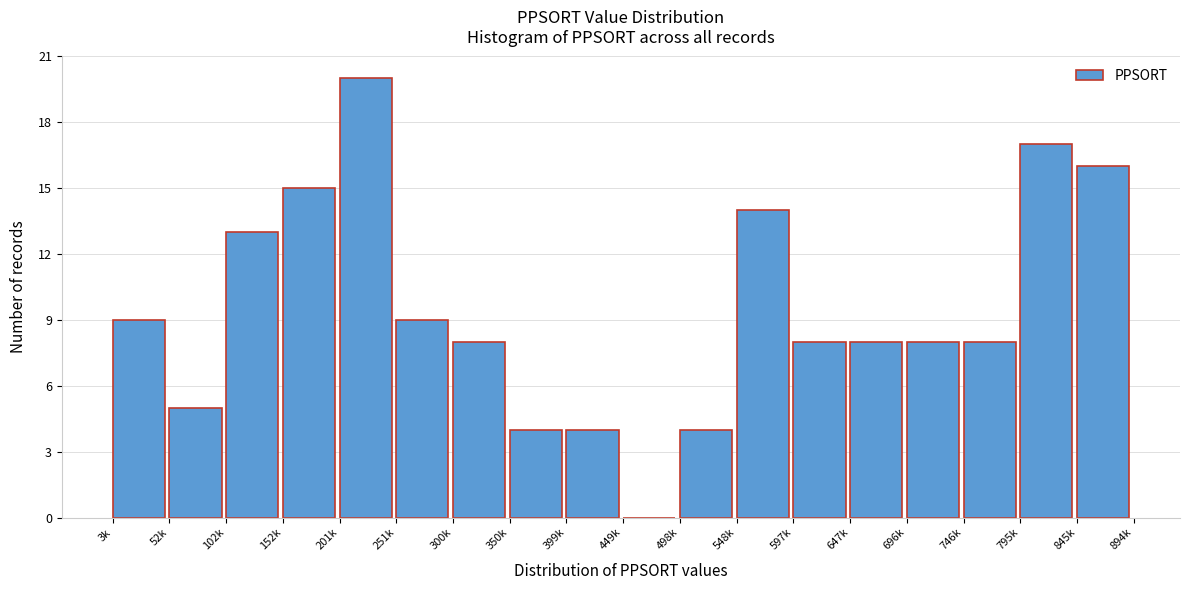

Reading right to left, what are all the values shown in this chart?

845k=16	795k=17	746k=8	696k=8	647k=8	597k=8	548k=14	498k=4	449k=0	399k=4	350k=4	300k=8	251k=9	201k=20	152k=15	102k=13	52k=5	3k=9